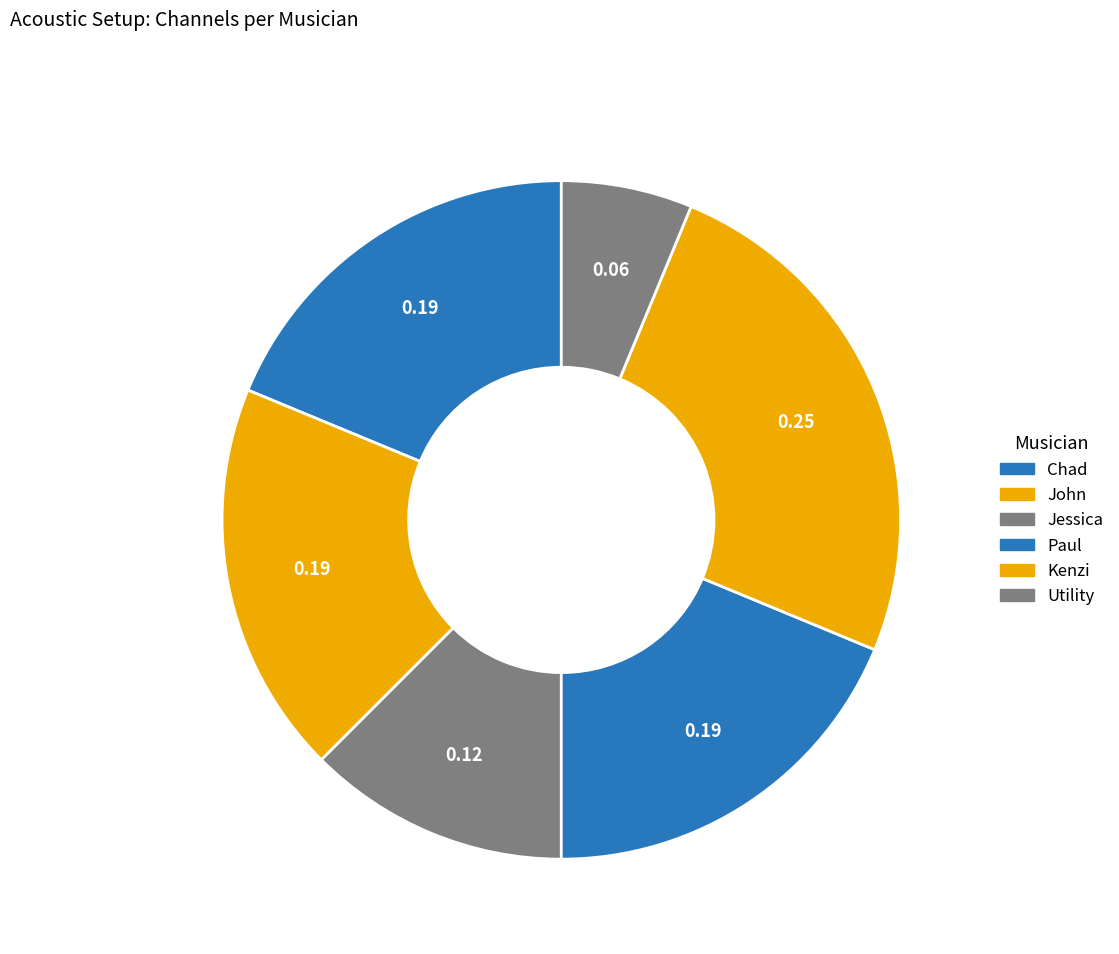

How many slices are in this pie chart?

6